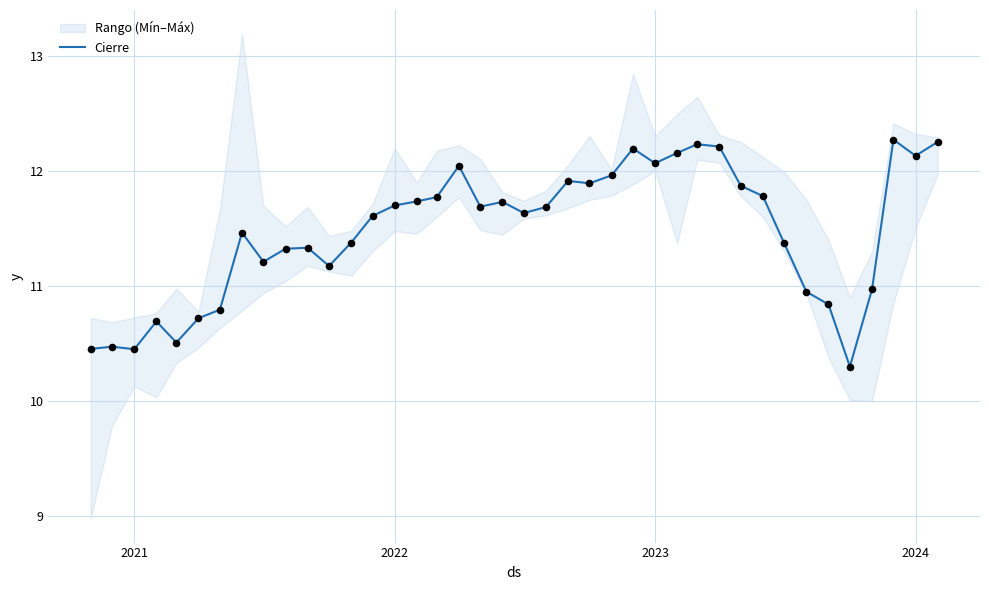

What is the highest value of the Cierre series?

12.3